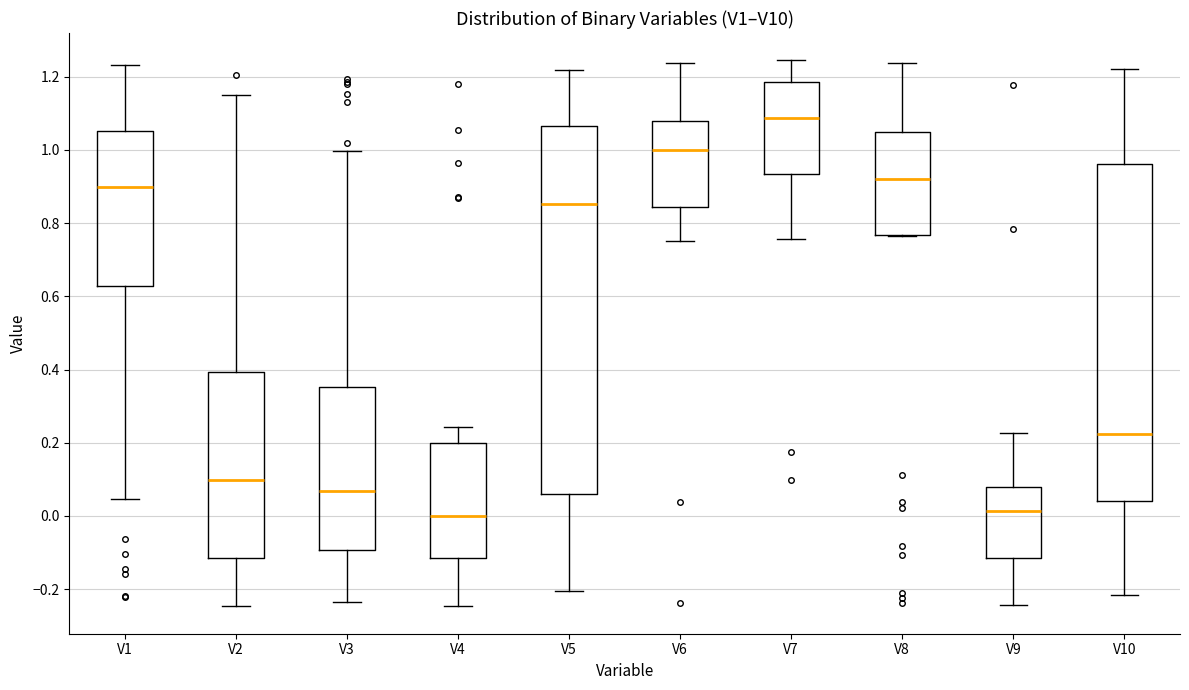

Reading left to right, read every box against the y-axis: the position of its median line, the range the box covers, and the ends of its whiskers. The values are not printed on the chart, so give them approximately, as read against the axis.

V1: median 0.90, box 0.62 to 1.06, whiskers 0.04 to 1.24
V2: median 0.10, box -0.12 to 0.40, whiskers -0.24 to 1.16
V3: median 0.06, box -0.10 to 0.36, whiskers -0.24 to 1.00
V4: median 0.00, box -0.12 to 0.20, whiskers -0.24 to 0.24
V5: median 0.86, box 0.06 to 1.06, whiskers -0.20 to 1.22
V6: median 1.00, box 0.84 to 1.08, whiskers 0.76 to 1.24
V7: median 1.08, box 0.94 to 1.18, whiskers 0.76 to 1.24
V8: median 0.92, box 0.76 to 1.04, whiskers 0.76 to 1.24
V9: median 0.02, box -0.12 to 0.08, whiskers -0.24 to 0.22
V10: median 0.22, box 0.04 to 0.96, whiskers -0.22 to 1.22